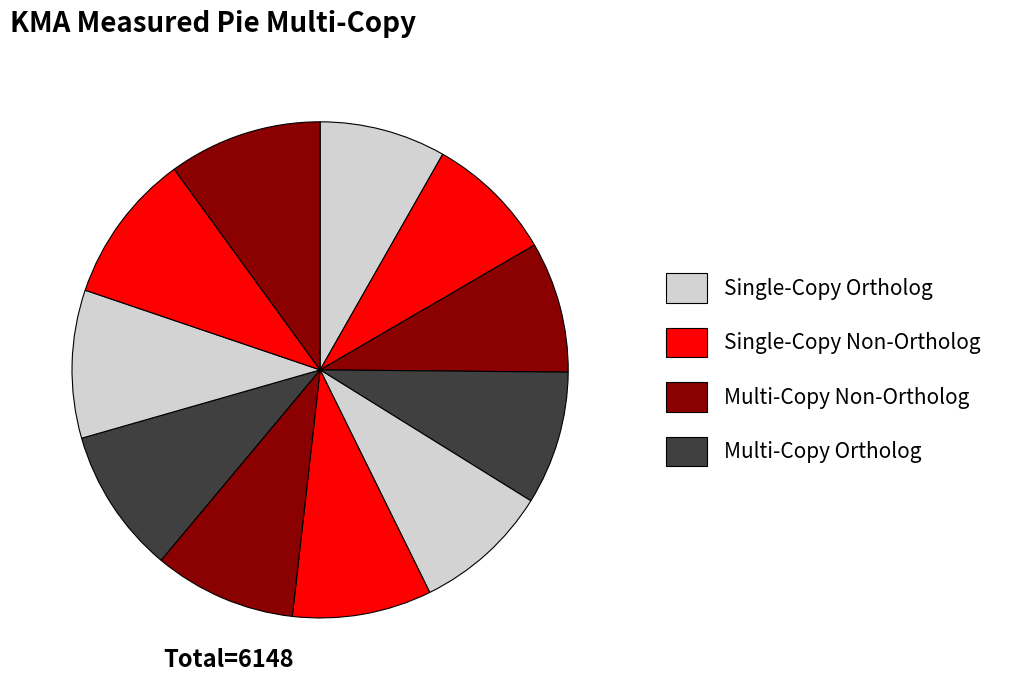

Rank the categories by value from highest to lowest.

11, 10, 9, 8, 7, 6, 5, 4, 3, 2, 1